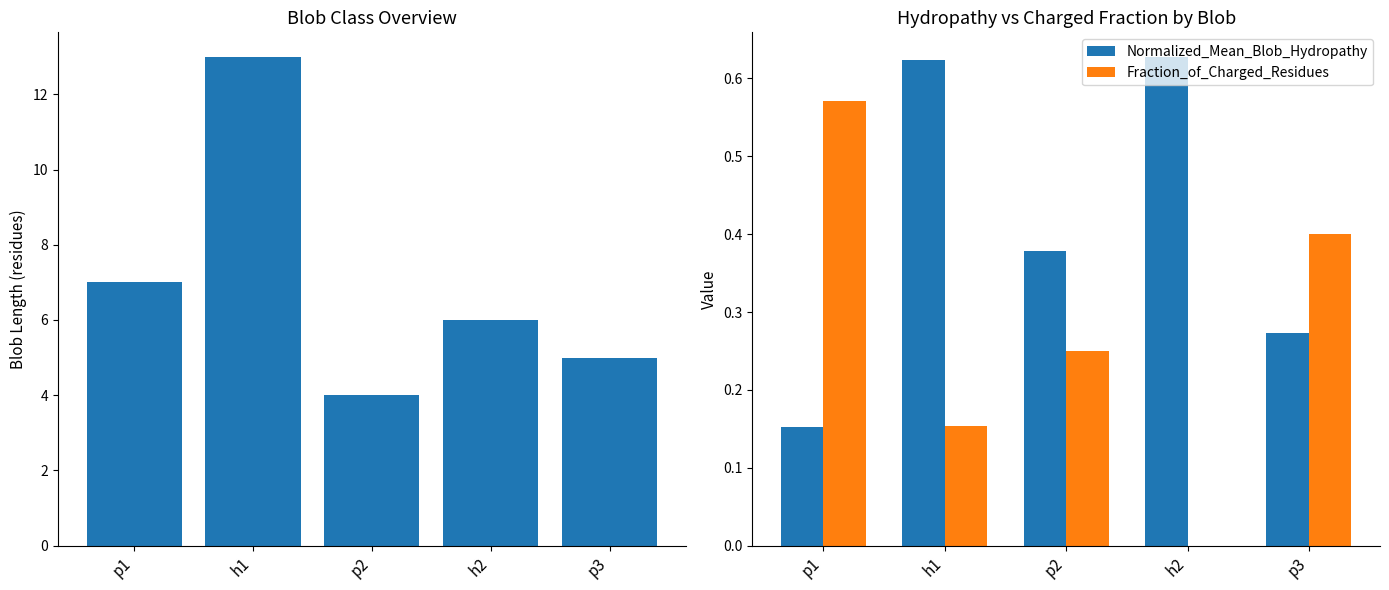

What is the total value across all series at p2?

4.6